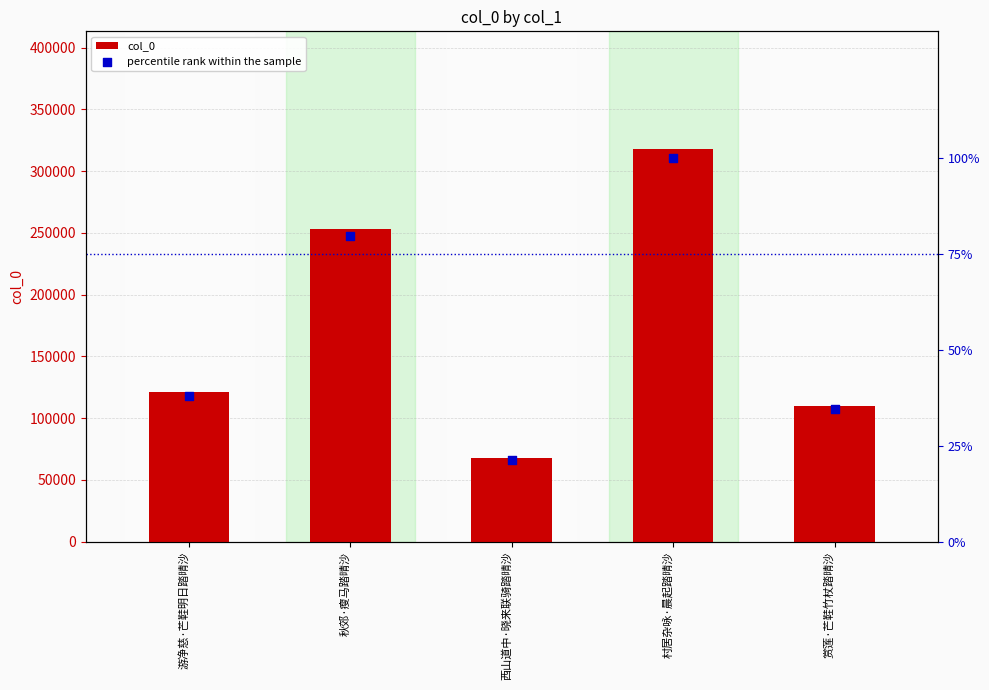

Which series has the largest Y range (max minus min)?

col_0